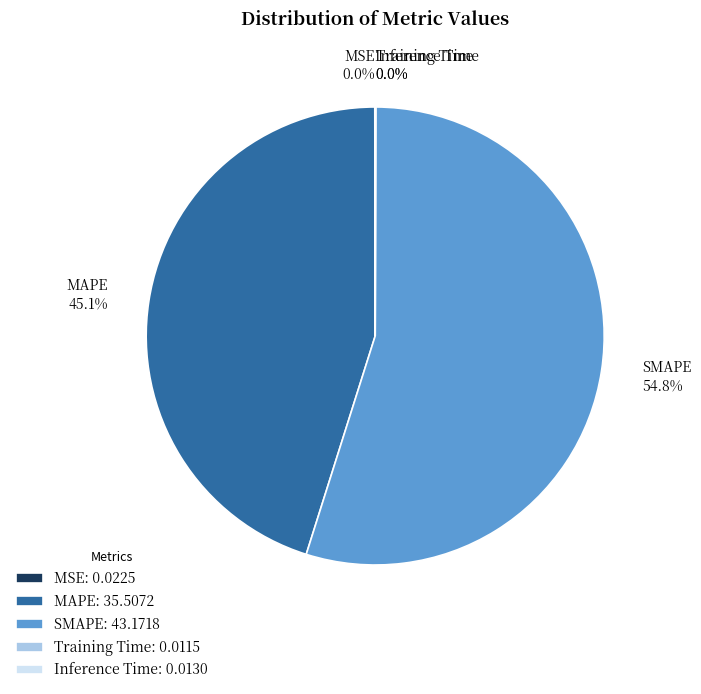

Does any single category account for the majority?

Yes